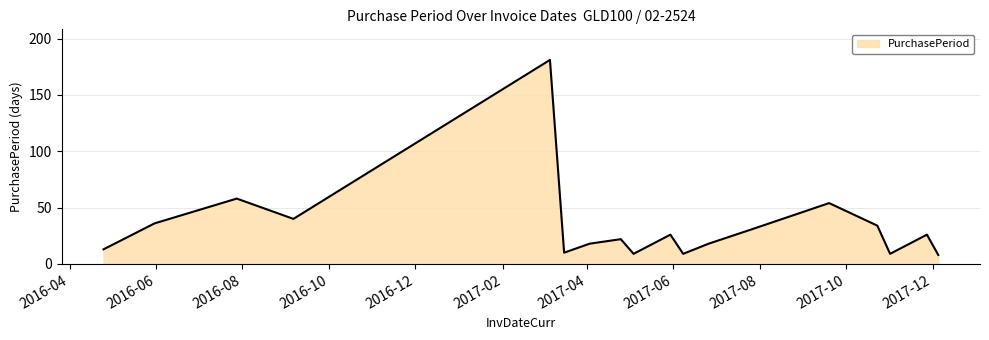

What is the smallest value displayed?

8